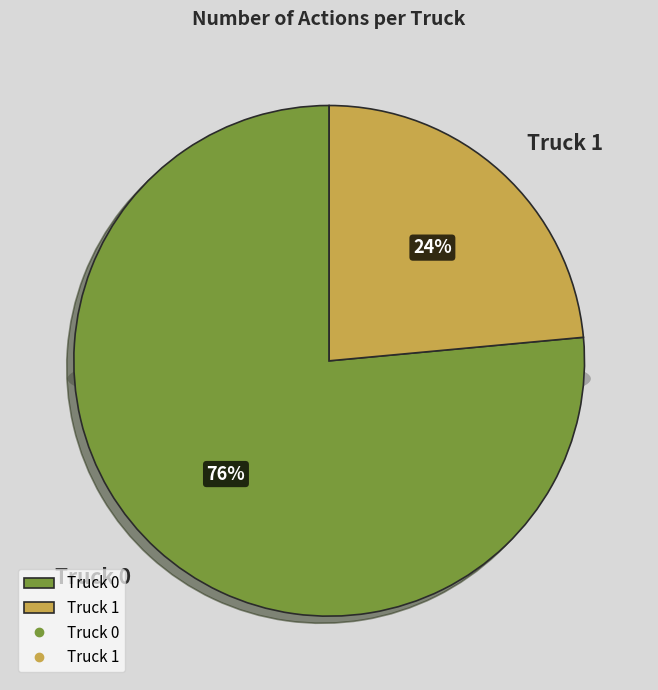

Rank the categories by value from lowest to highest.

Truck 1, Truck 0